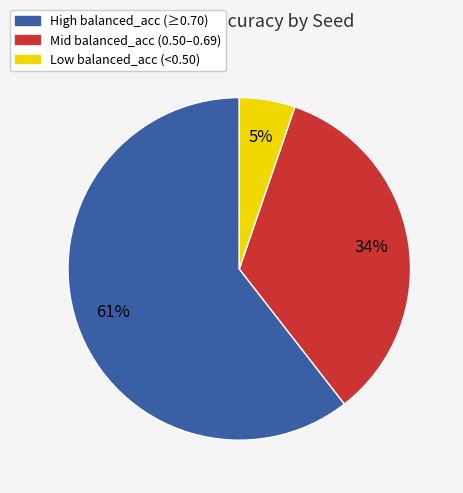

Is there any slice that represents more than half of the pie?

Yes